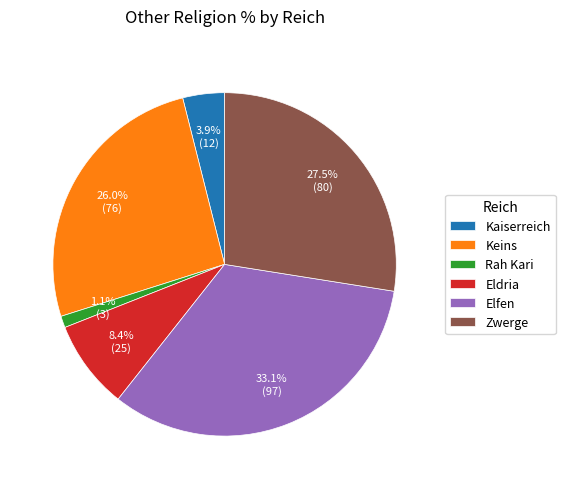

How many segments does this pie chart have?

6